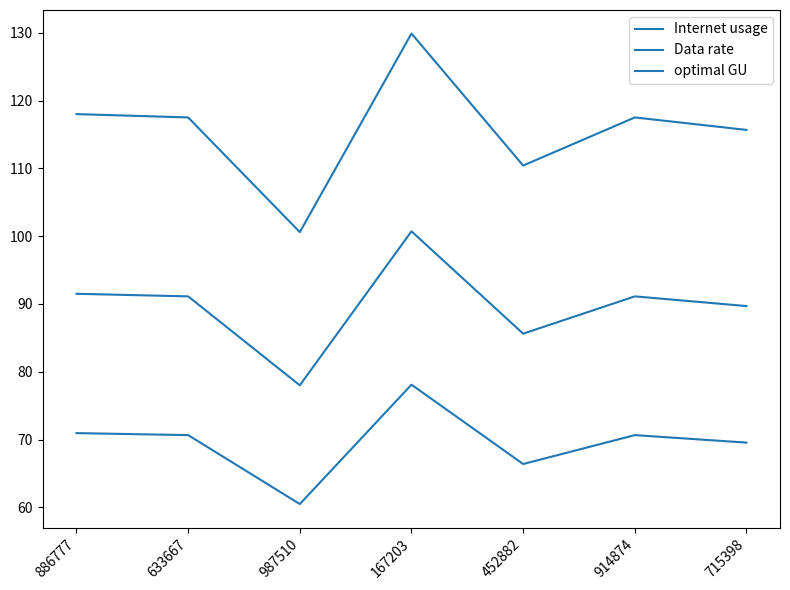

Which series changed the most between 886777 and 633667?

Internet usage